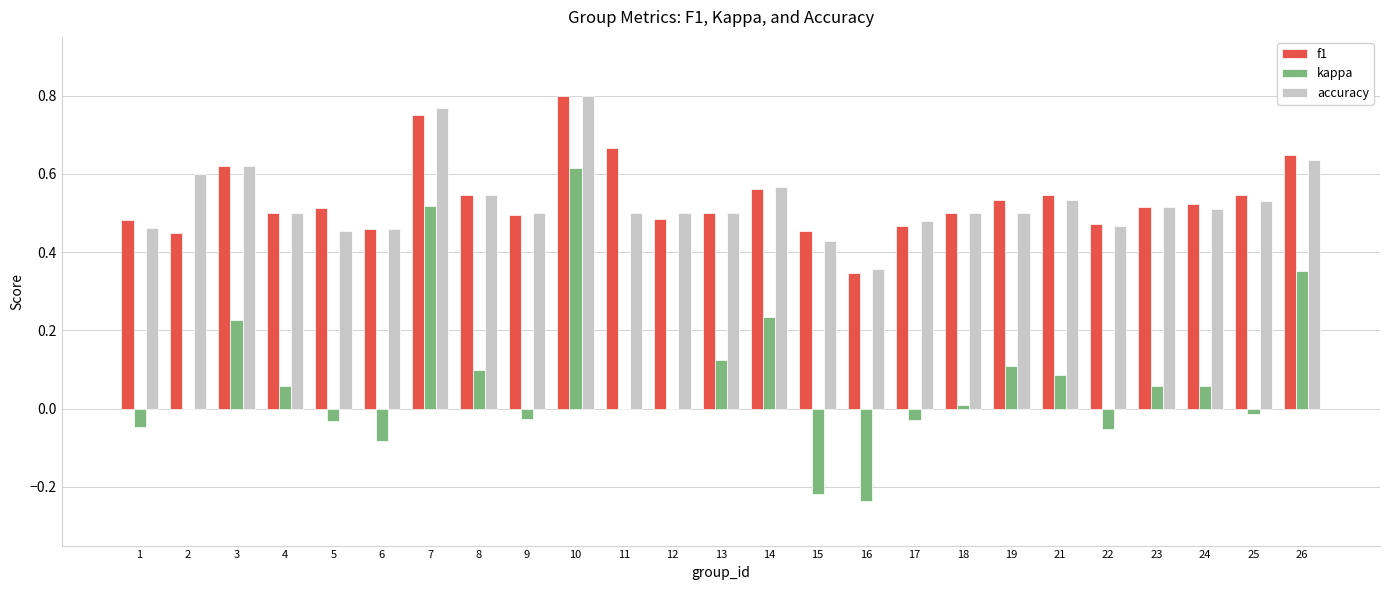

How many distinct data groups are displayed?

3